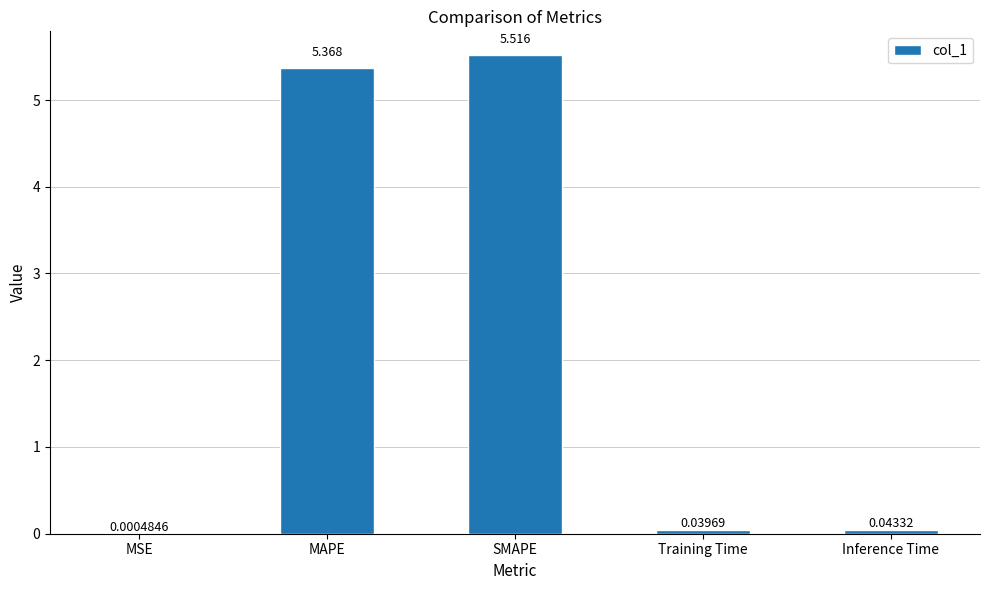

At which label is the value closest to 2?

Inference Time